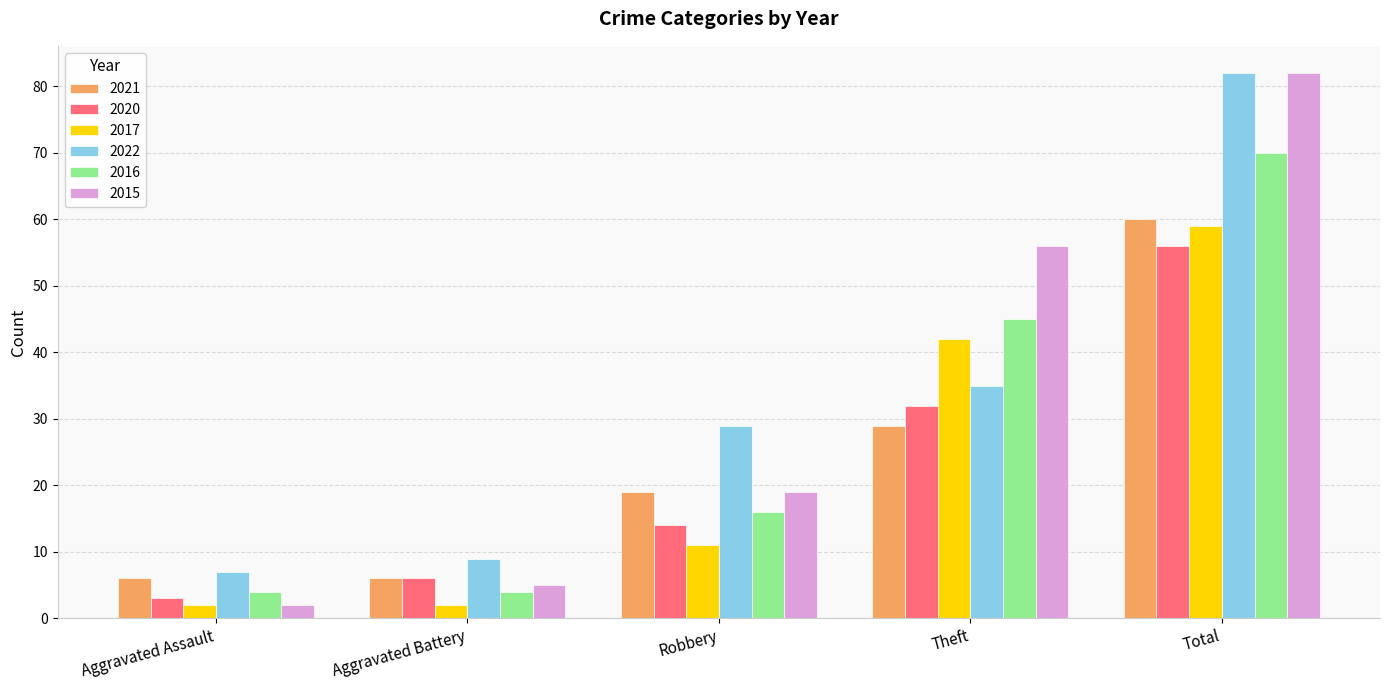

What is the total value across all series at Theft?

239